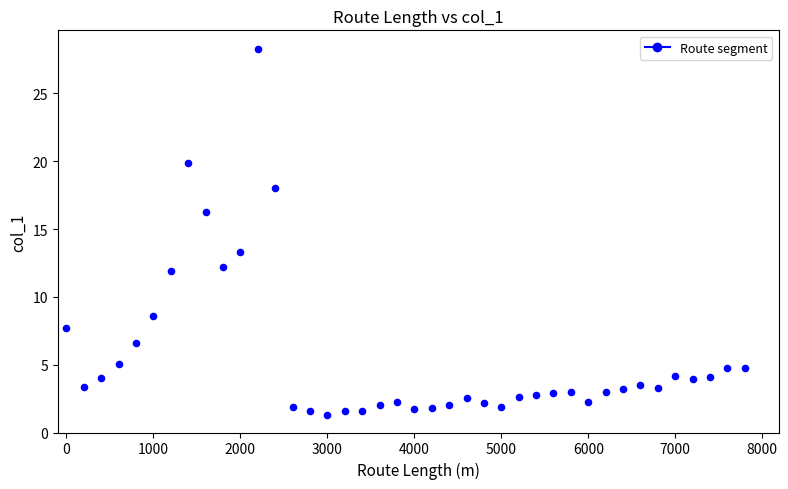

What Y value in the scatter plot is closest to 14?

13.3